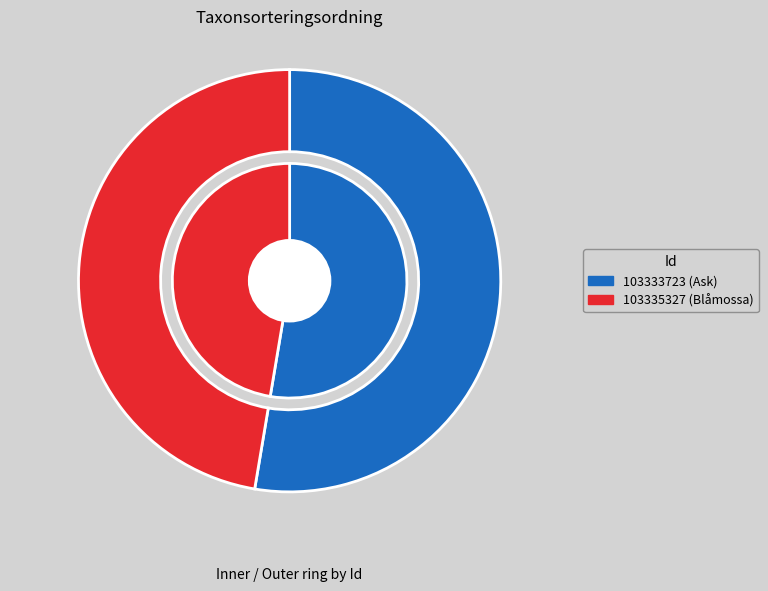

Count the number of slices in the pie.

2